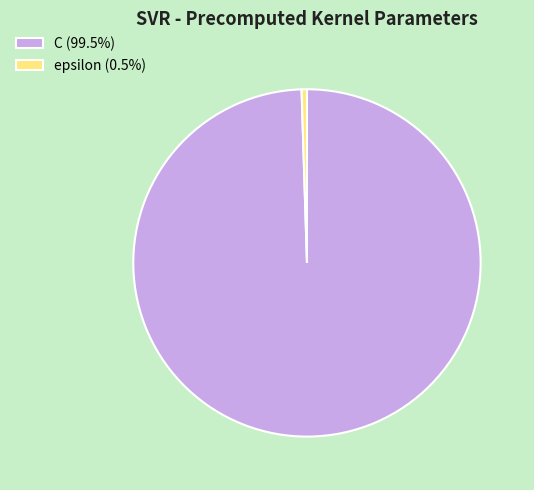

Which category has the biggest portion of the pie?

C